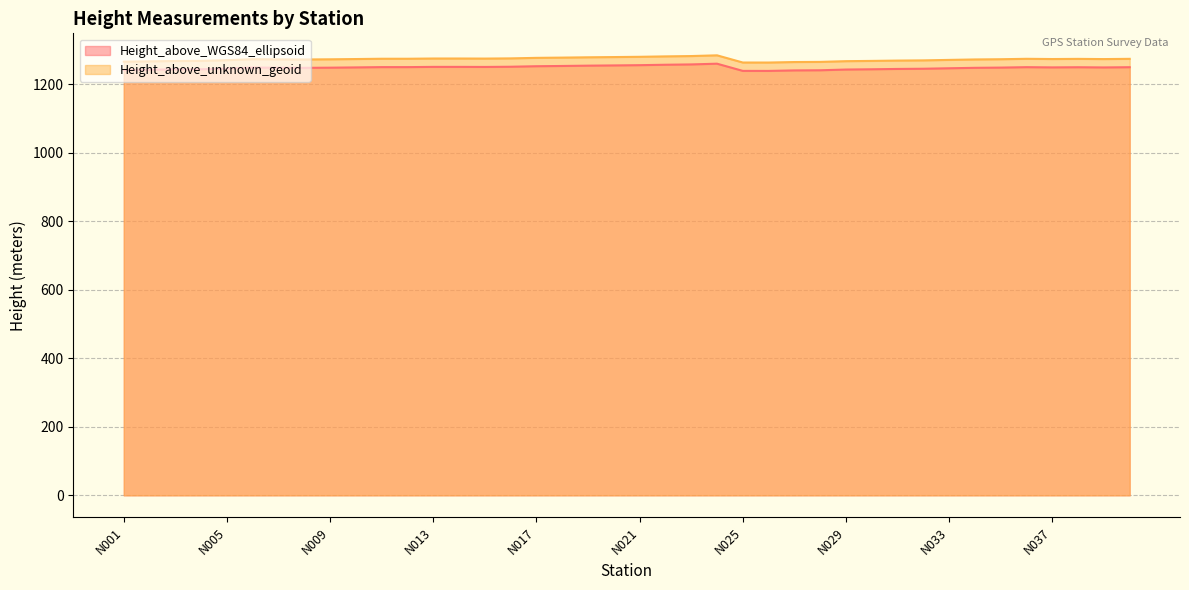

Reading left to right, what are all the values shown in this chart?

Height_above_WGS84_ellipsoid: 1241.4	1242.4	1243.3	1243.7	1245.7	1248.6	1248.0	1247.8	1248.3	1249.1	1249.9	1249.9	1250.6	1250.6	1250.4	1251.0	1252.5	1253.3	1254.2	1254.8	1255.6	1256.8	1257.8	1259.9	1238.9	1238.8	1240.3	1240.7	1242.8	1243.6	1244.6	1245.2	1246.6	1247.9	1248.5	1249.8	1249.1	1249.5	1249.0	1249.7
Height_above_unknown_geoid: 1265.8	1266.8	1267.8	1268.1	1270.2	1273.1	1272.4	1272.2	1272.7	1273.5	1274.3	1274.3	1275.0	1275.0	1274.8	1275.4	1276.9	1277.7	1278.6	1279.3	1280.0	1281.2	1282.2	1284.3	1263.3	1263.3	1264.7	1265.1	1267.3	1268.0	1269.0	1269.6	1271.0	1272.3	1272.9	1274.2	1273.5	1274.0	1273.4	1274.1